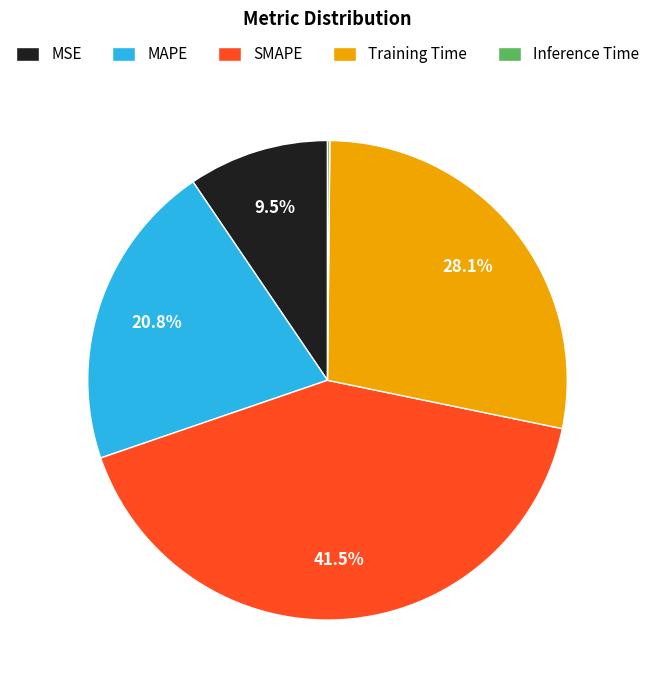

Is it true that Training Time is 39% of the pie?

False